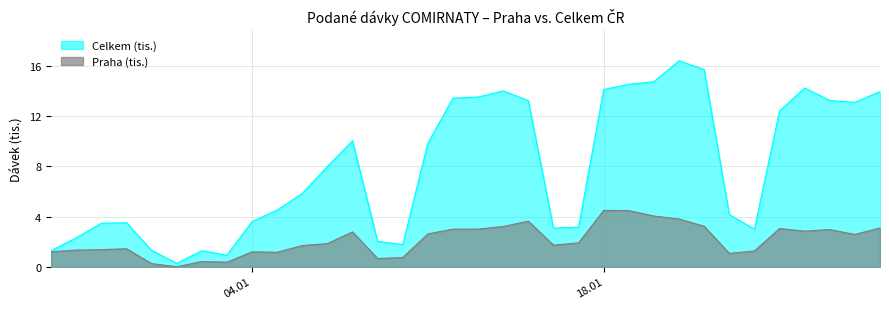

True or false: Celkem (tis.) and Praha (tis.) intersect in this chart.

False